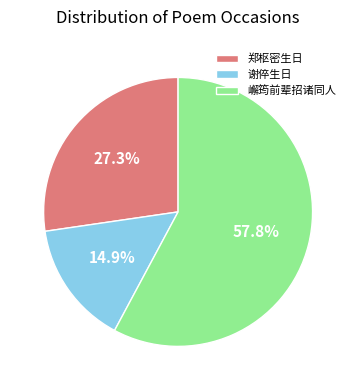

What percentage do 嶰筠前辈招诸同人 and 谢倅生日 together represent?

72.7%